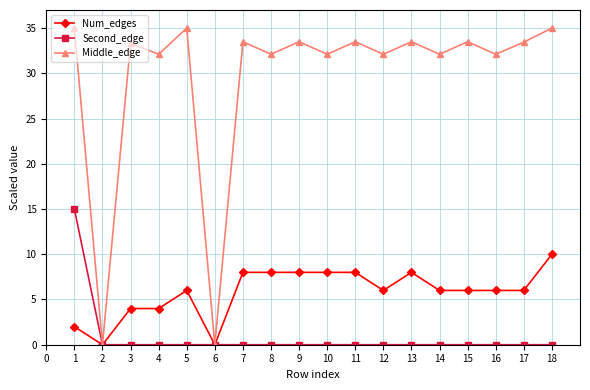

What is the sum of all Second_edge values?

15.0